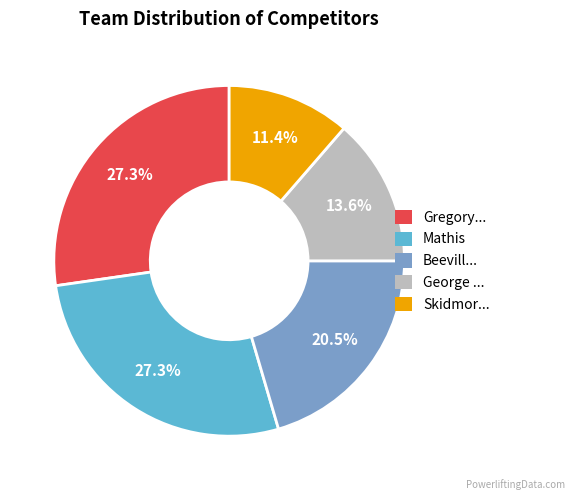

What is the ratio of the value at Skidmor... to the value at Gregory...?

0.4